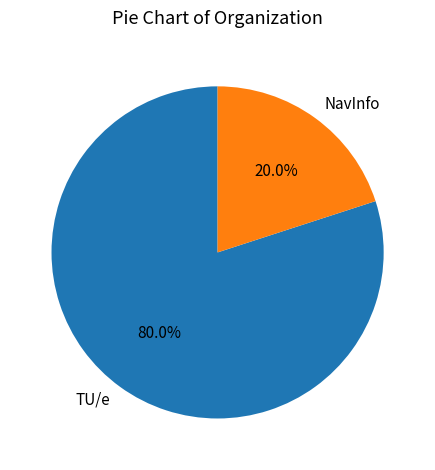

What percentage is the NavInfo slice, to the nearest percent?

20%